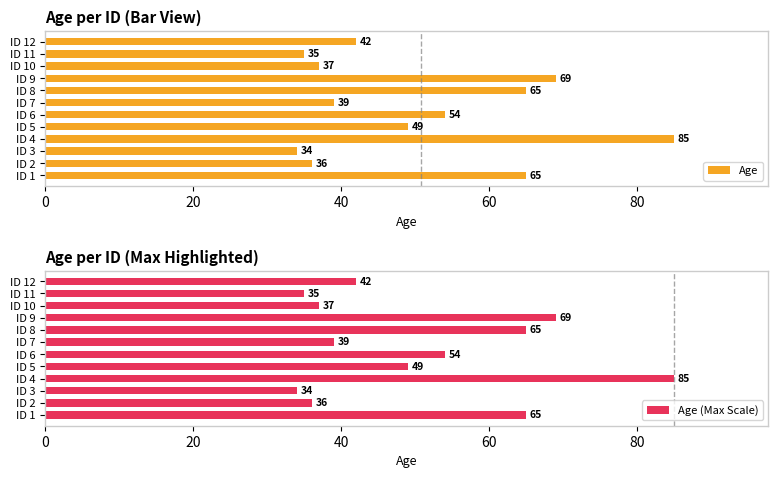

What is the maximum value shown in the chart?

85